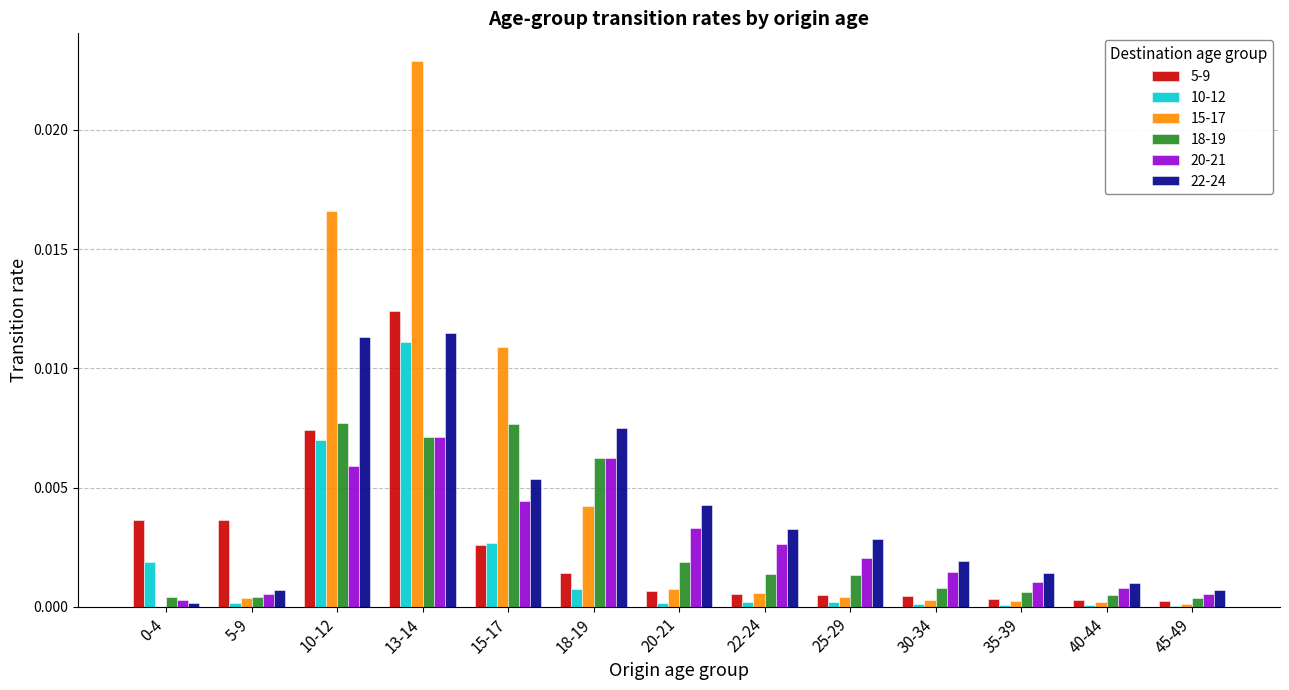

How many groups of bars are there?

13